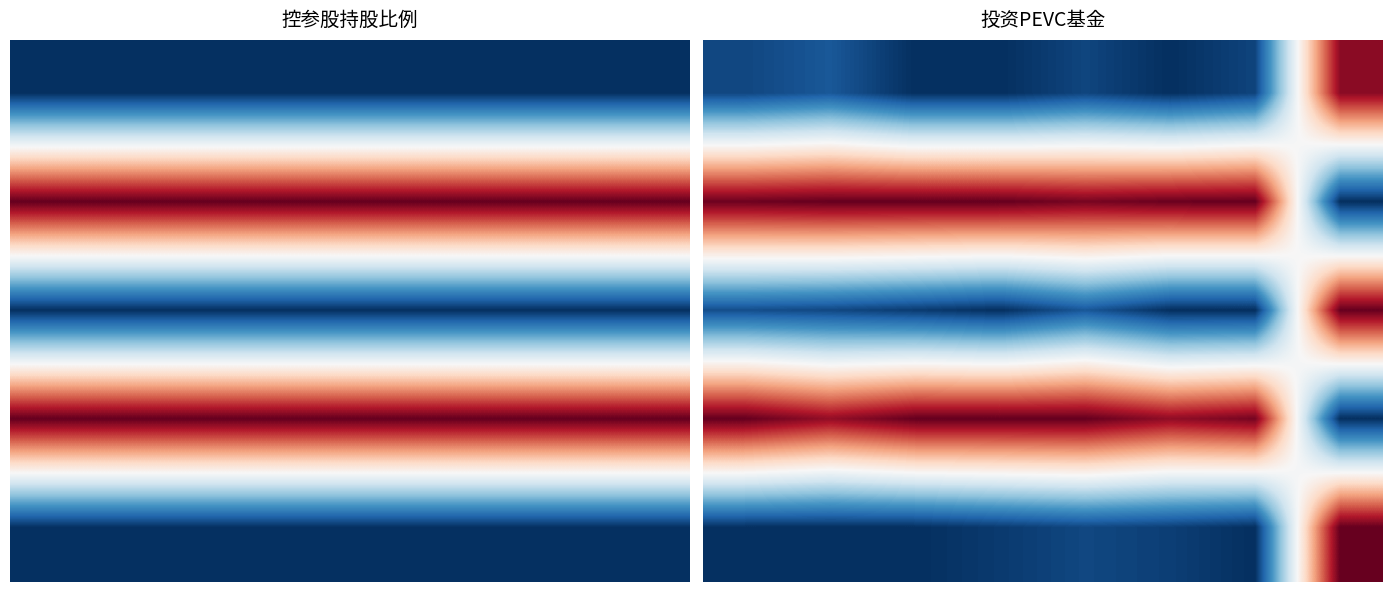

Between 3 and 2, which is larger?

3